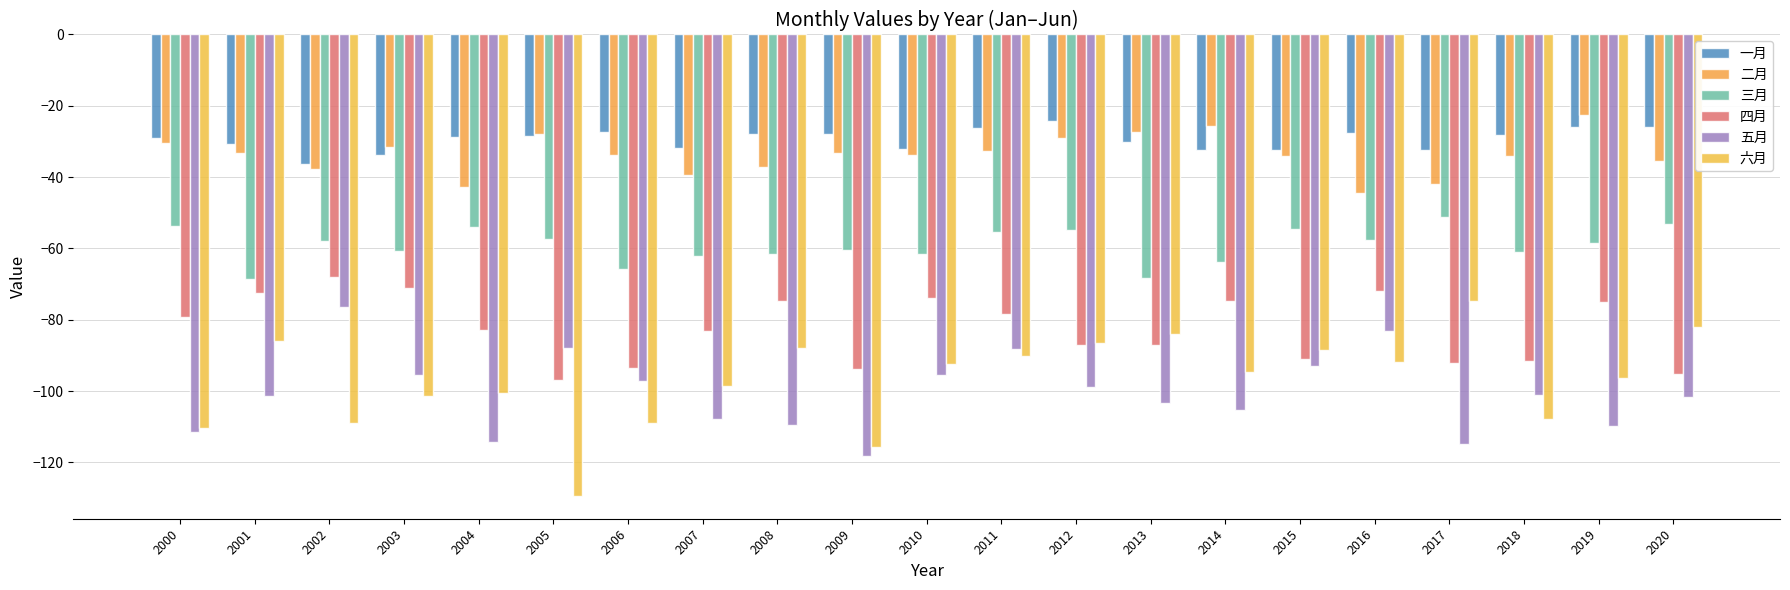

Count the number of categories in the chart.

21